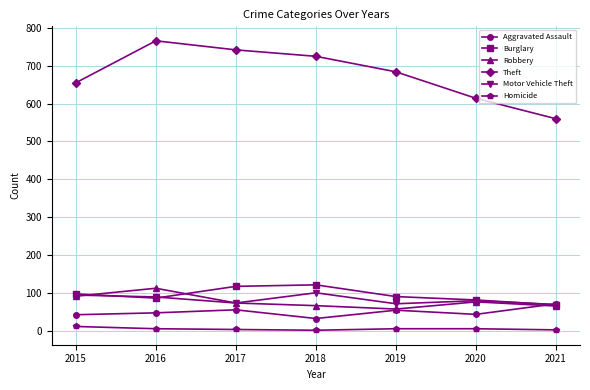

Does the chart have visible grid lines?

Yes